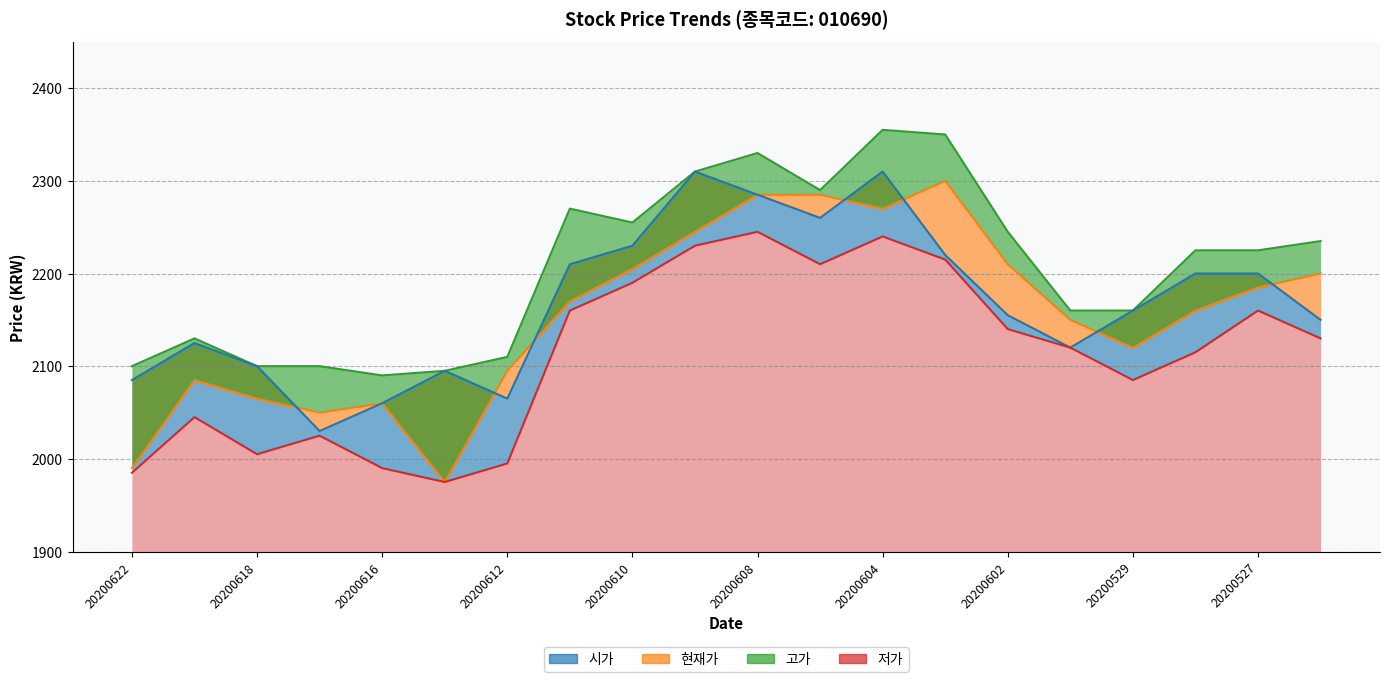

Reading right to left, list all the values displayed in this chart.

현재가: 2200	2185	2160	2120	2150	2210	2300	2270	2285	2285	2245	2205	2170	2095	1975	2060	2050	2065	2085	1990
시가: 2150	2200	2200	2160	2120	2155	2220	2310	2260	2285	2310	2230	2210	2065	2095	2060	2030	2100	2125	2085
고가: 2235	2225	2225	2160	2160	2245	2350	2355	2290	2330	2310	2255	2270	2110	2095	2090	2100	2100	2130	2100
저가: 2130	2160	2115	2085	2120	2140	2215	2240	2210	2245	2230	2190	2160	1995	1975	1990	2025	2005	2045	1985